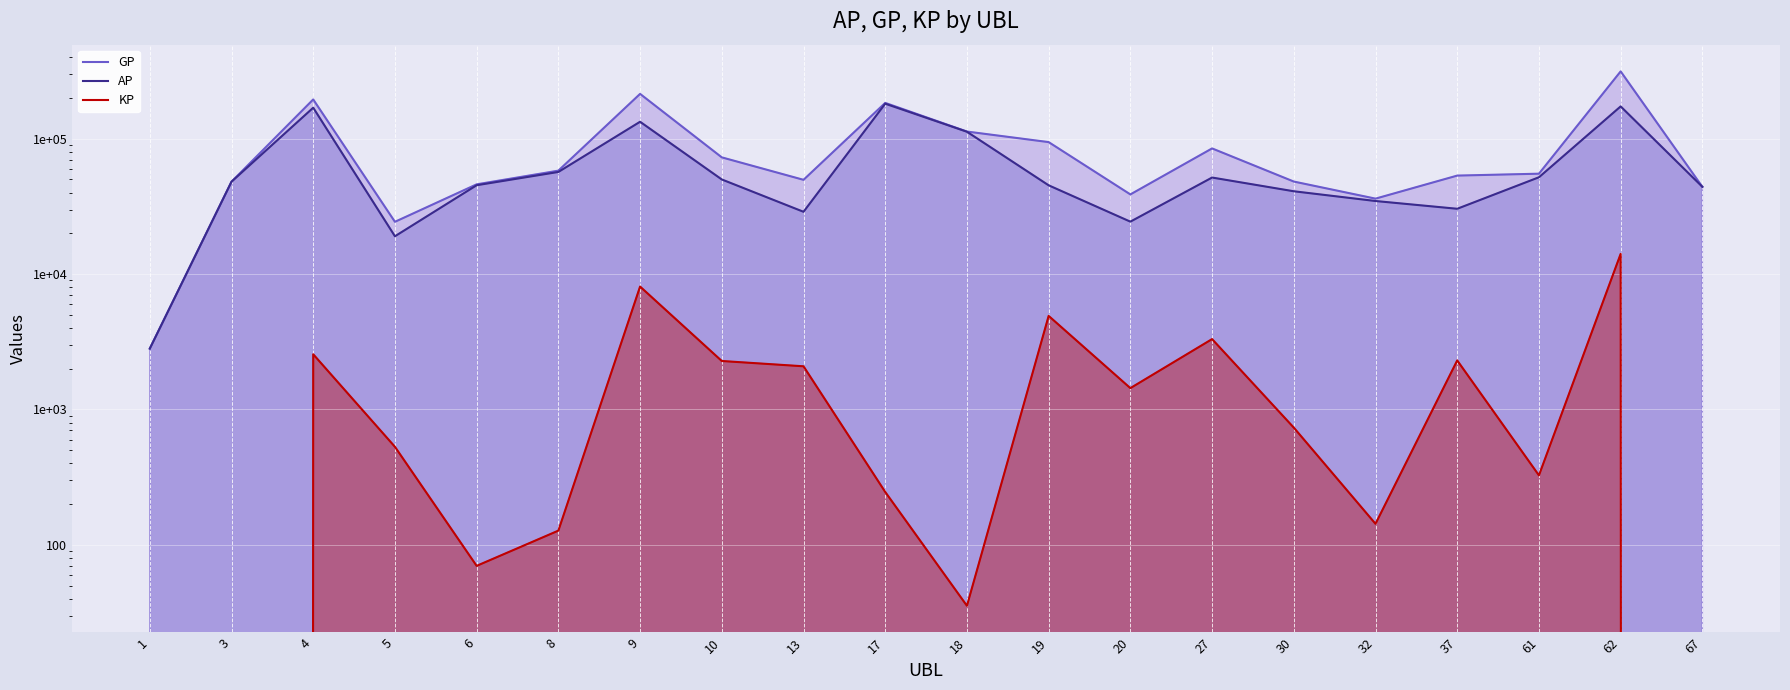

Where is the first local maximum for KP?

4